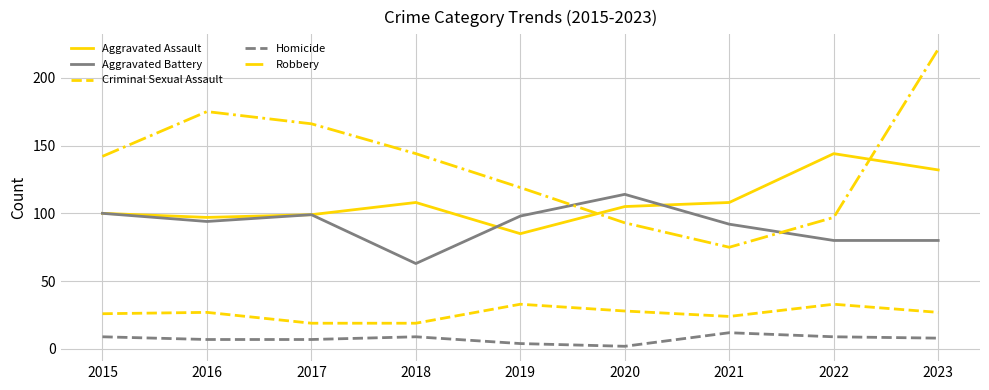

Between 2018 and 2022, which series saw the biggest shift?

Robbery